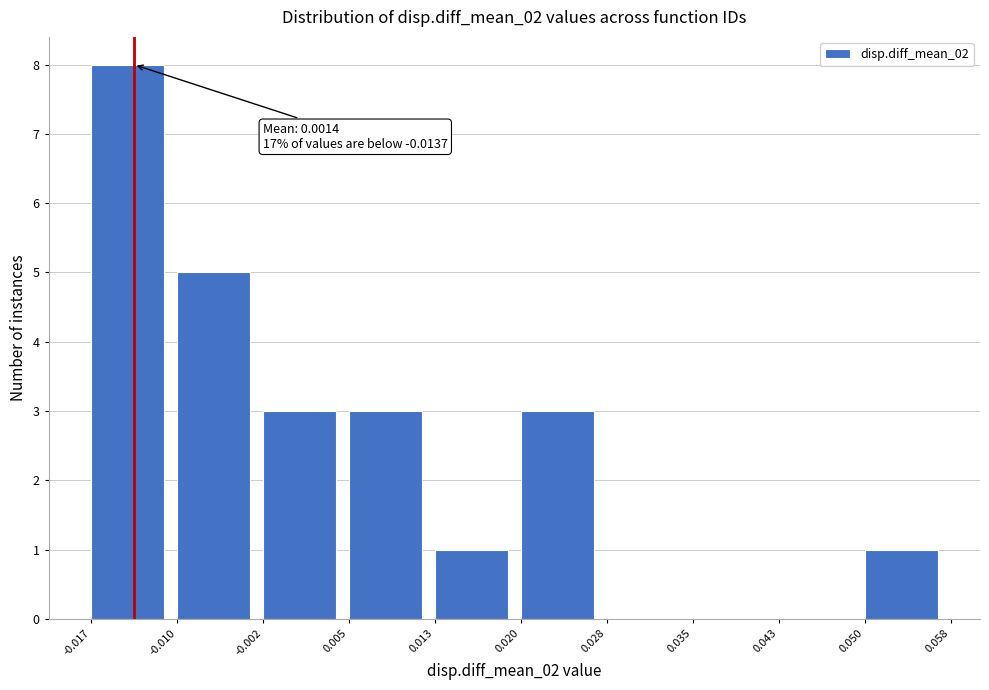

Over which range of the x-axis is the bar tallest?

-0.017 to -0.010